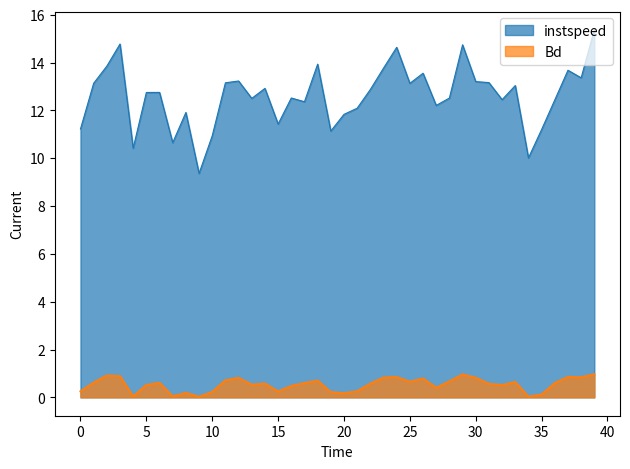

List the series in order of their overall mean, lowest first.

Bd, instspeed